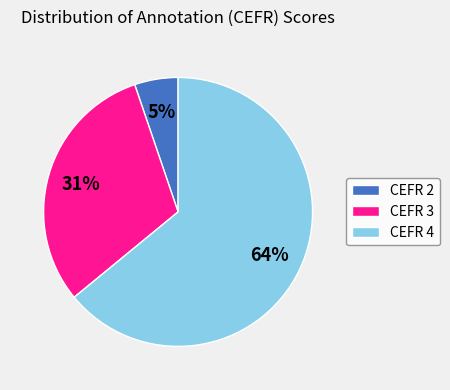

Count the number of slices in the pie.

3